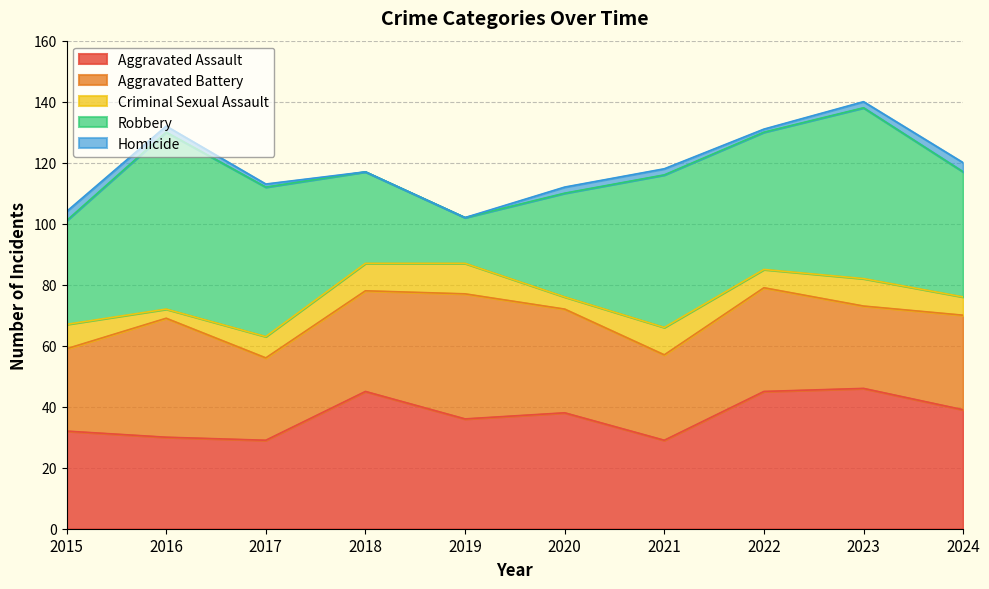

Between 2018 and 2021, which series saw the biggest shift?

Robbery